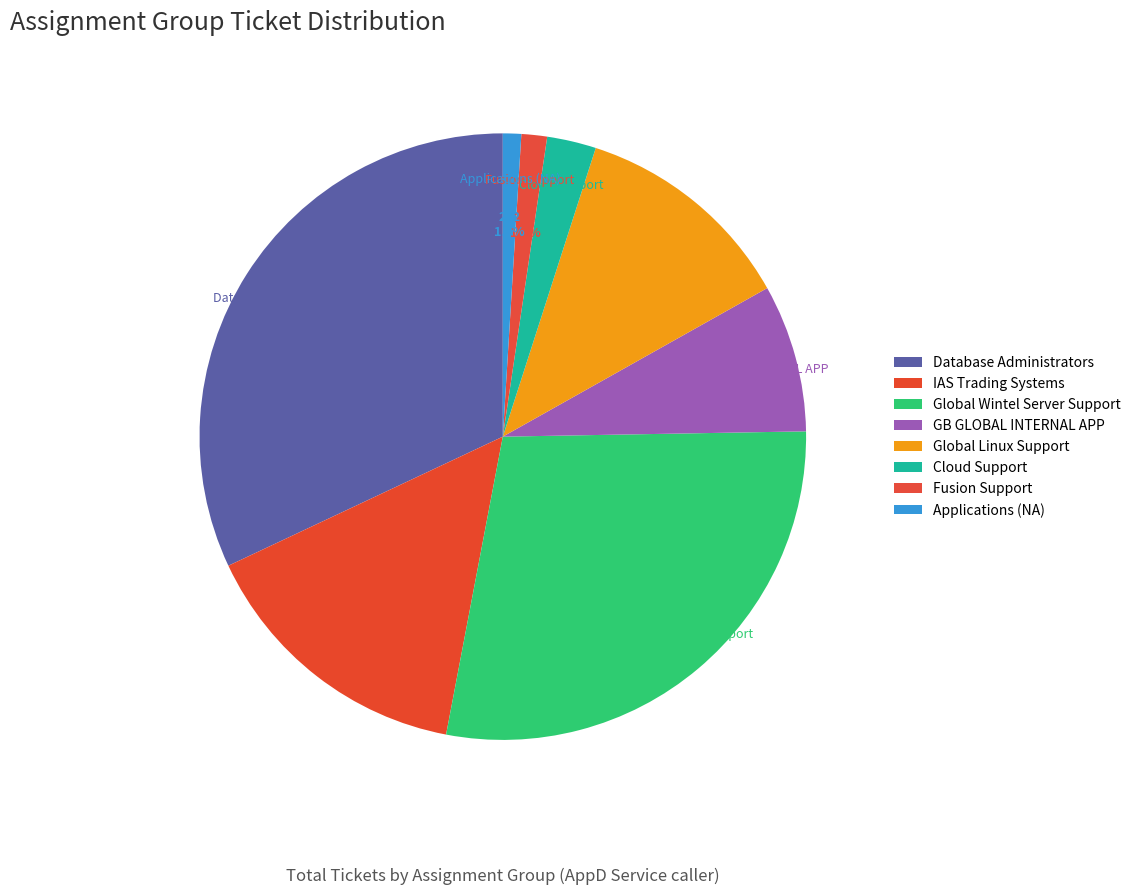

Which has a higher value, GB GLOBAL INTERNAL APP or Applications (NA)?

GB GLOBAL INTERNAL APP